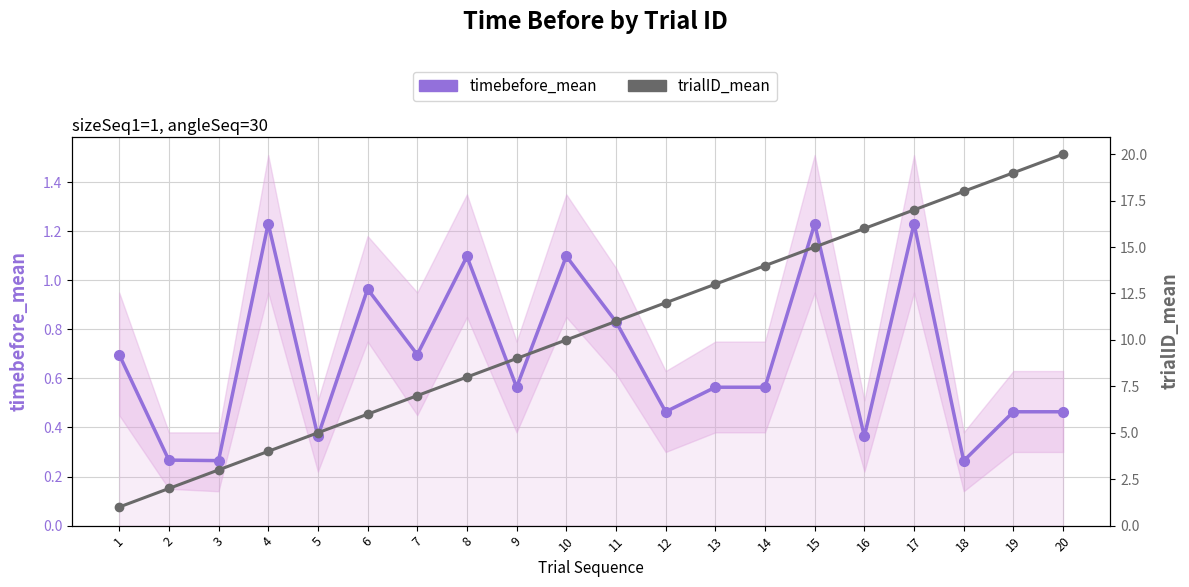

True or false: trialID_mean and timebefore_mean cross at least once.

False